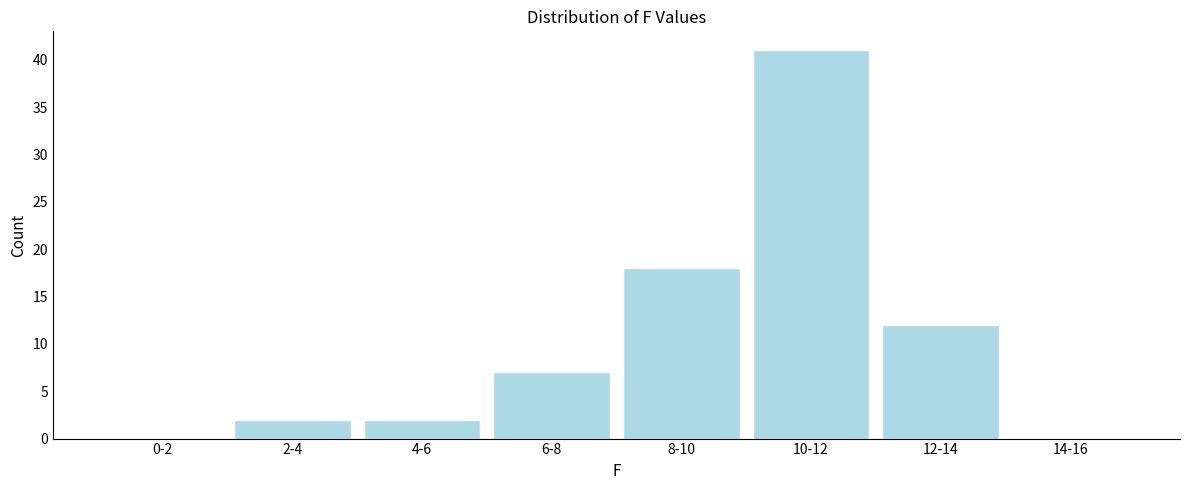

Reading left to right, what are all the values shown in this chart?

0-2=0	2-4=2	4-6=2	6-8=7	8-10=18	10-12=41	12-14=12	14-16=0